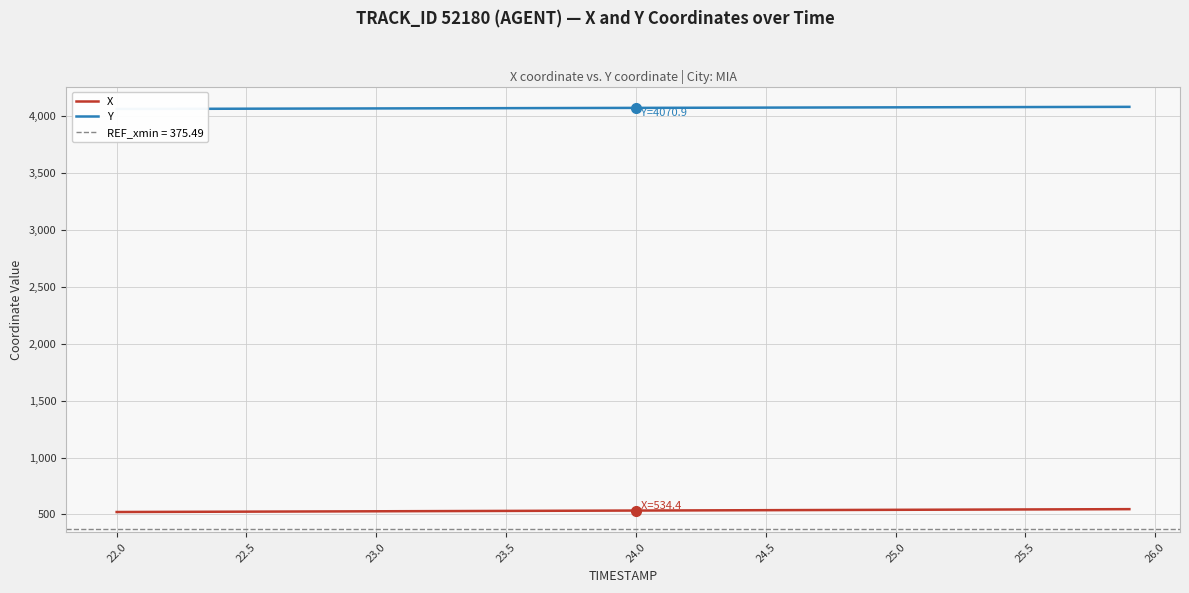

Reading left to right, list all the values displayed in this chart.

X: 521.6	522.2	522.8	523.5	524.1	524.8	525.4	526.1	526.7	527.3	528.0	528.6	529.3	529.9	530.6	531.2	531.9	532.5	533.1	533.8	534.4	535.1	535.7	536.4	537.0	537.7	538.3	538.9	539.6	540.2	540.9	541.5	542.2	542.8	543.5	544.1	544.7	545.4	546.0	546.7
Y: 4061.3	4061.8	4062.2	4062.7	4063.2	4063.7	4064.2	4064.7	4065.1	4065.6	4066.1	4066.6	4067.1	4067.5	4068.0	4068.5	4069.0	4069.5	4069.9	4070.4	4070.9	4071.4	4071.8	4072.3	4072.8	4073.3	4073.8	4074.2	4074.7	4075.2	4075.7	4076.2	4076.7	4077.1	4077.6	4078.1	4078.6	4079.0	4079.5	4080.0